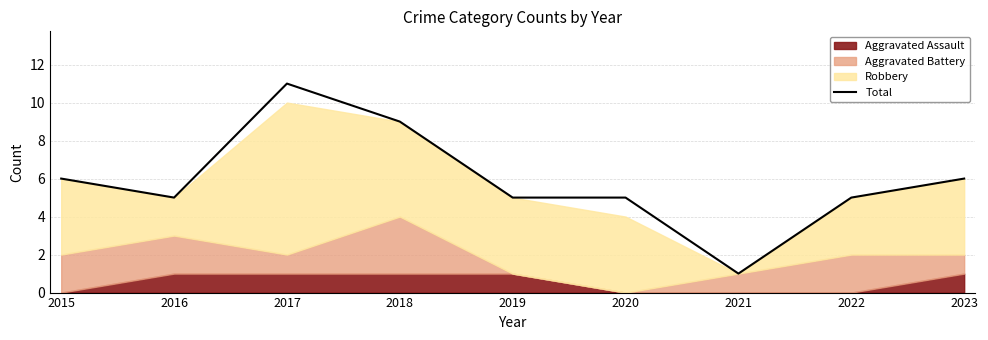

Approximately how many times larger is the value at 2022 compared to 2017?

0.5